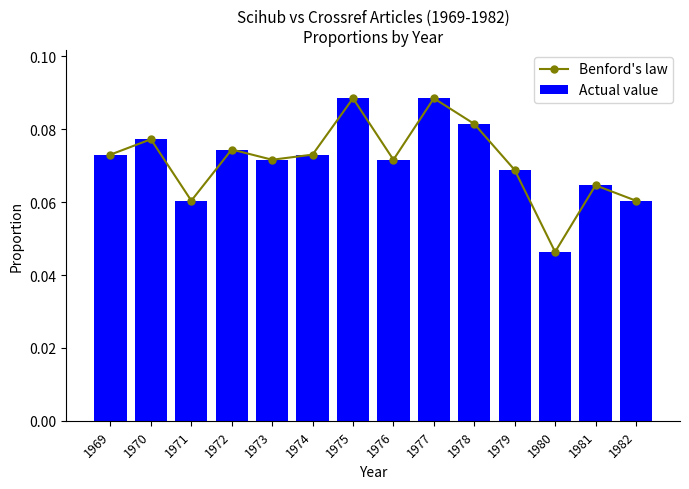

Reading left to right, extract all data points from this chart.

Benford's law: 0.1	0.1	0.1	0.1	0.1	0.1	0.1	0.1	0.1	0.1	0.1	0.0	0.1	0.1
Actual value: 0.1	0.1	0.1	0.1	0.1	0.1	0.1	0.1	0.1	0.1	0.1	0.0	0.1	0.1